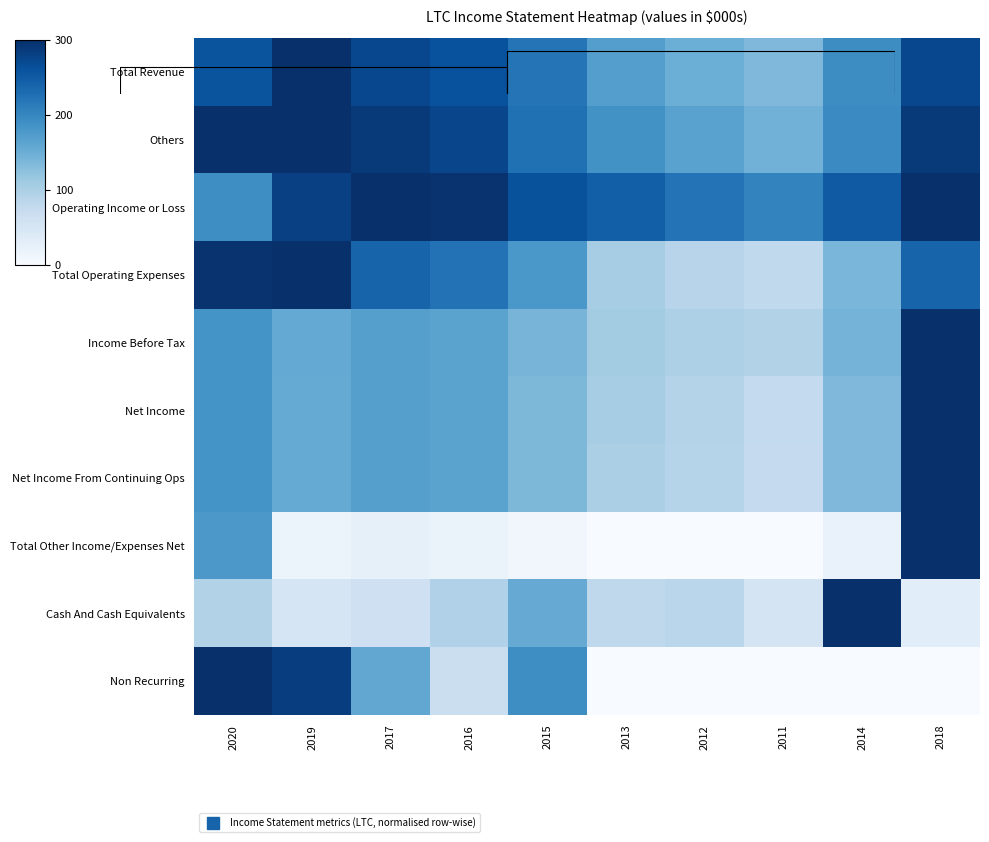

What is the sum of the Total Revenue values at 2012 and 2011?

285.1